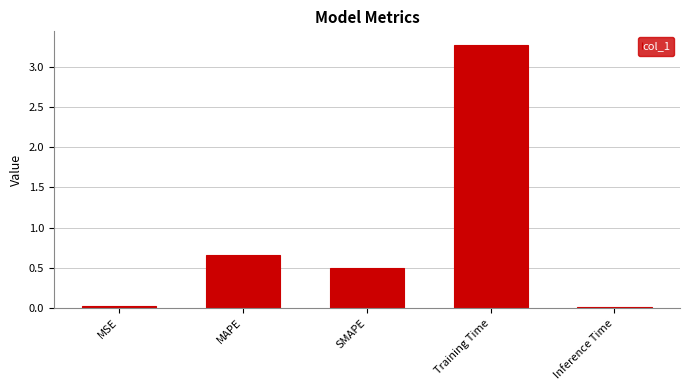

What is the average value?

0.9